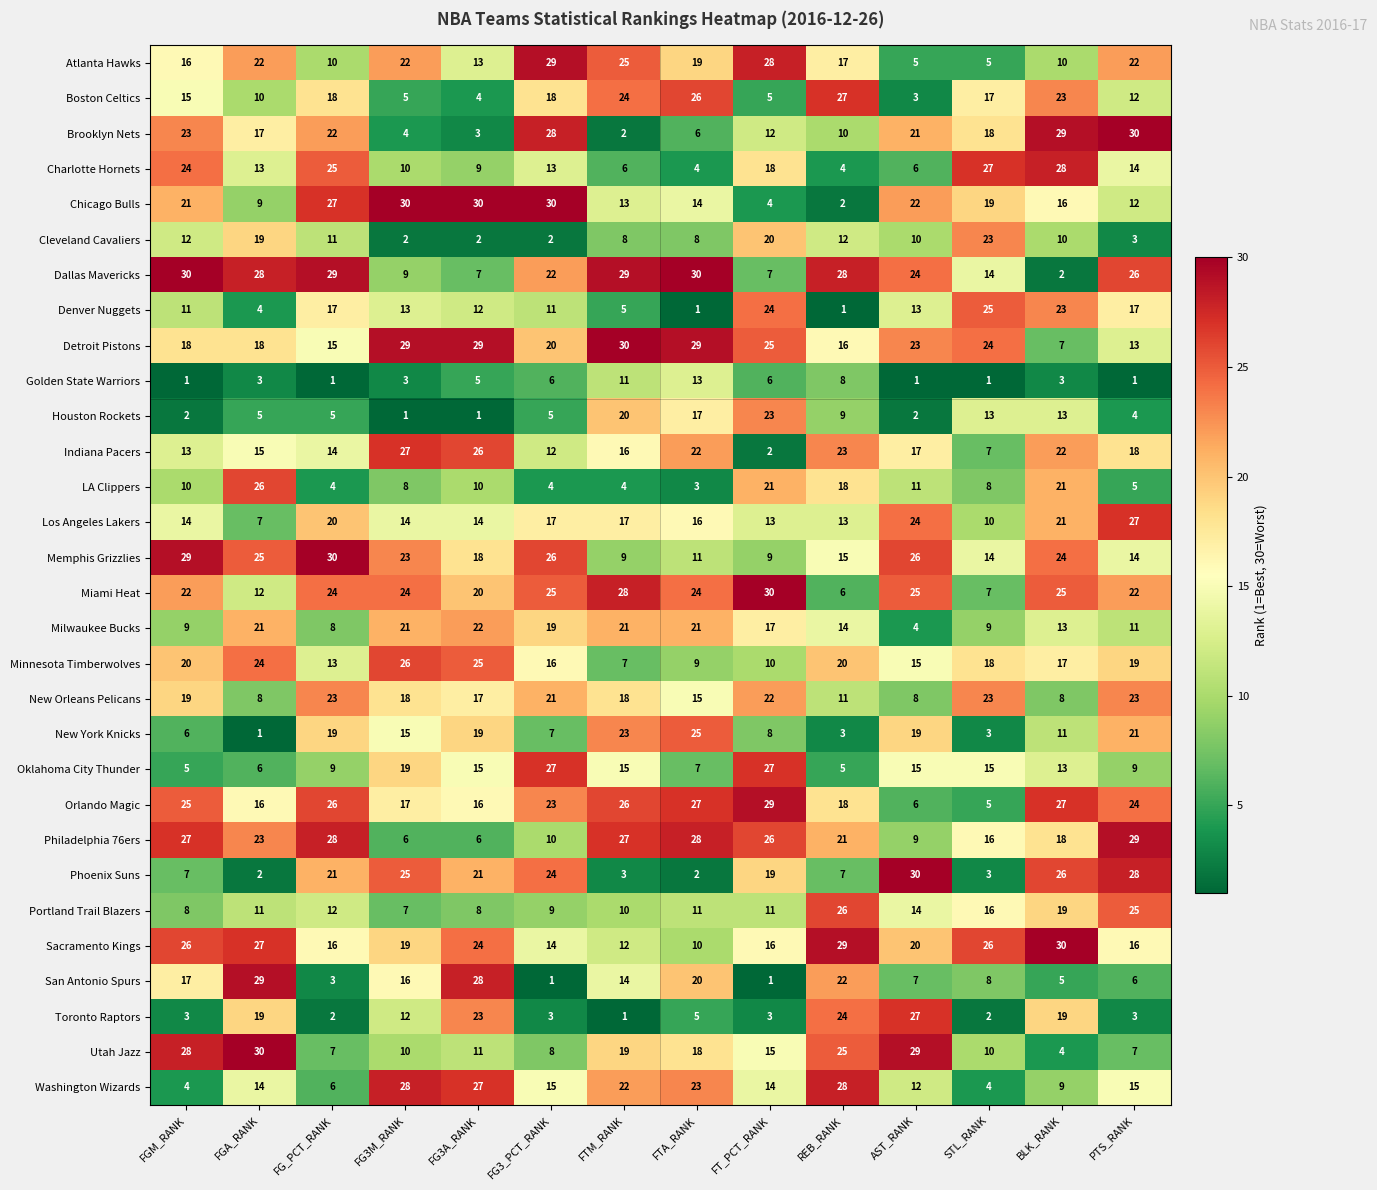

Where does the Milwaukee Bucks series first go above 17?

FGA_RANK